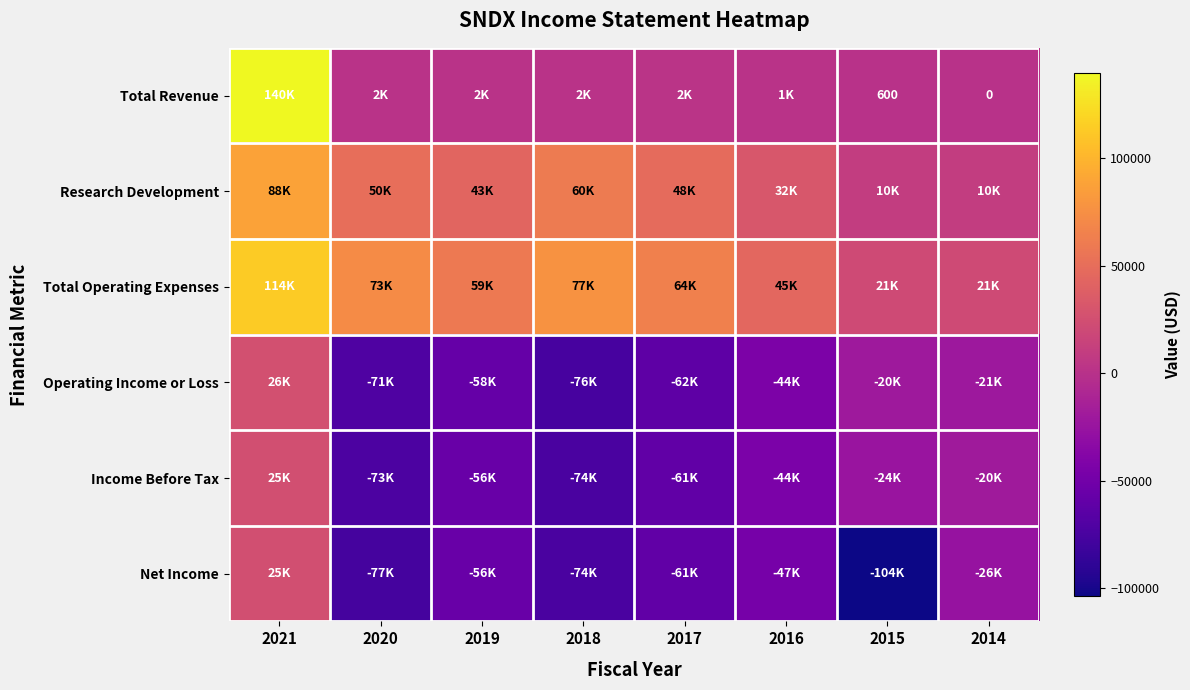

What is the approximate value of Total Operating Expenses at 2019?

59100